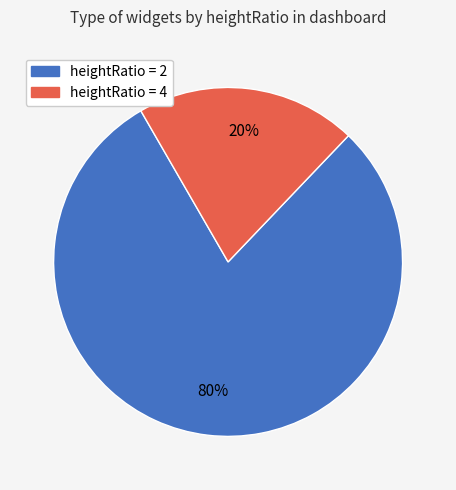

How many slices are in this pie chart?

2